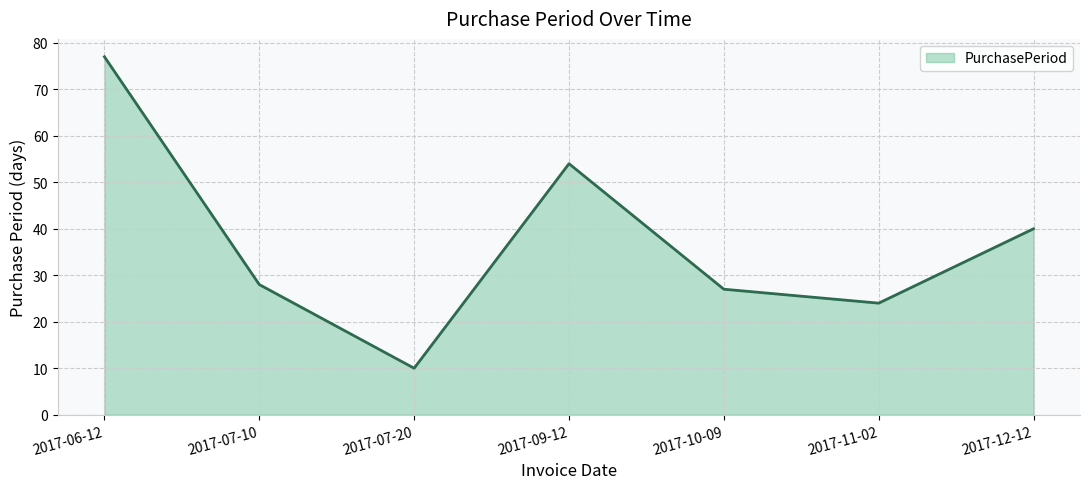

What position from the right is 2017-07-10?

6